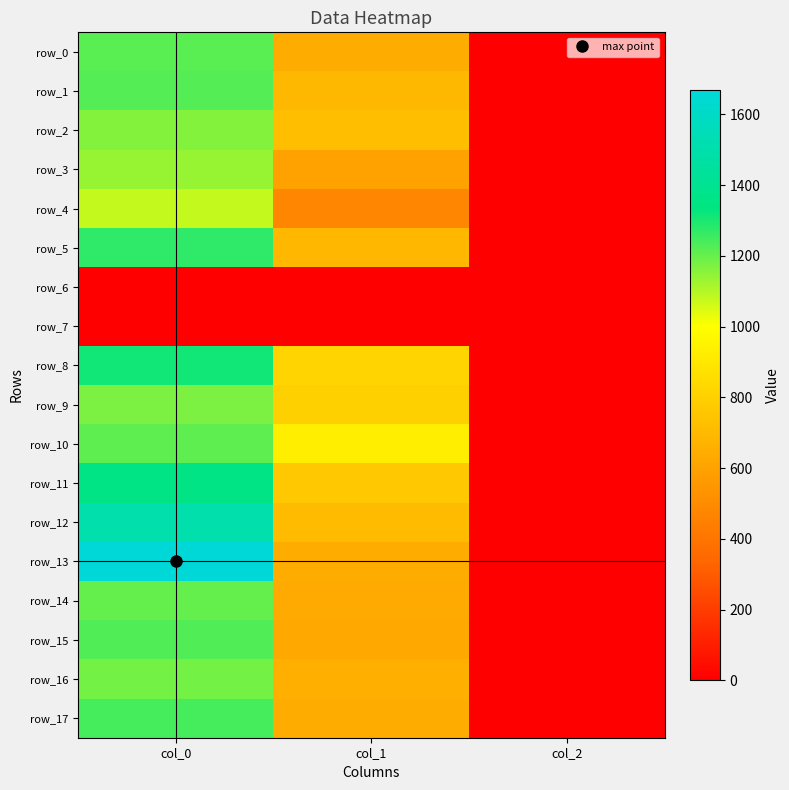

What is the difference between the highest and lowest values at col_0?

1670.0